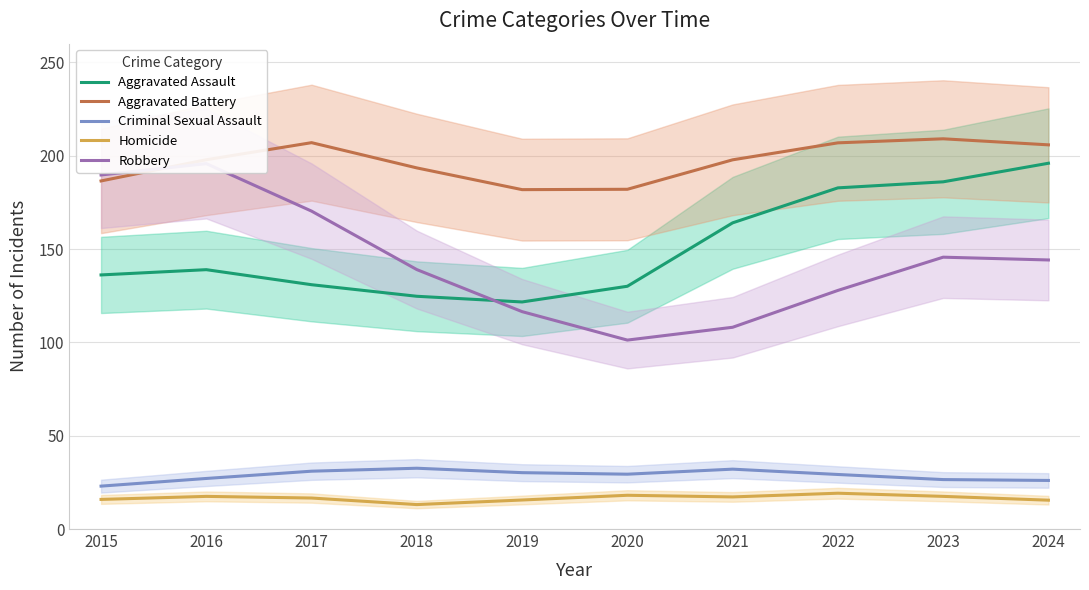

Which label corresponds to the smallest value in the chart?

2018